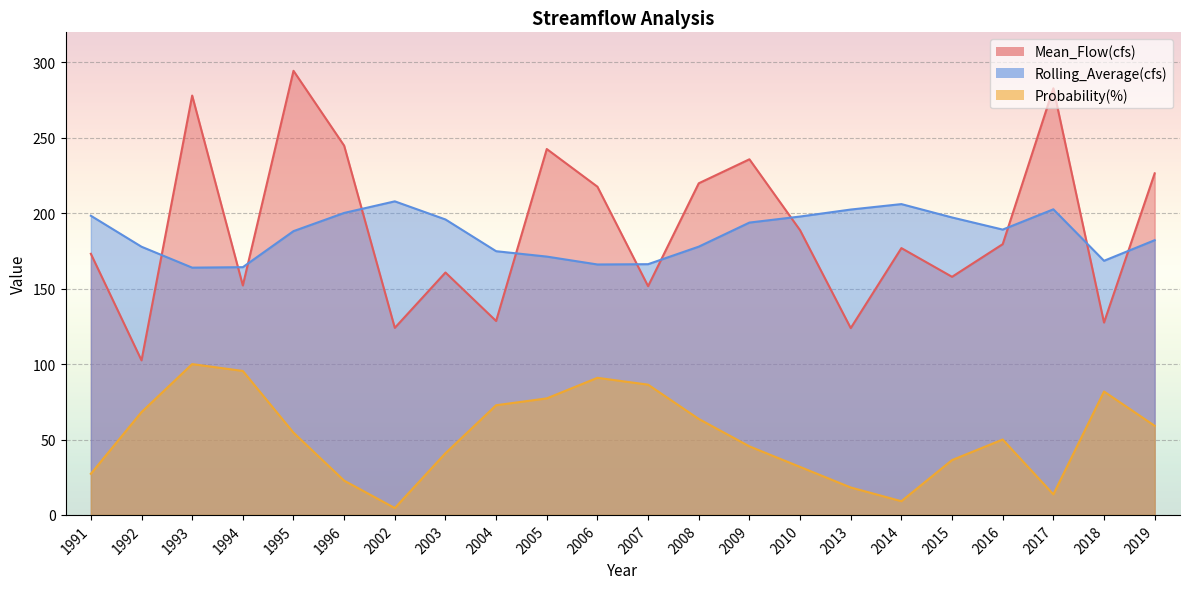

True or false: Rolling_Average(cfs) has a value of 72.6 at 1995.

False